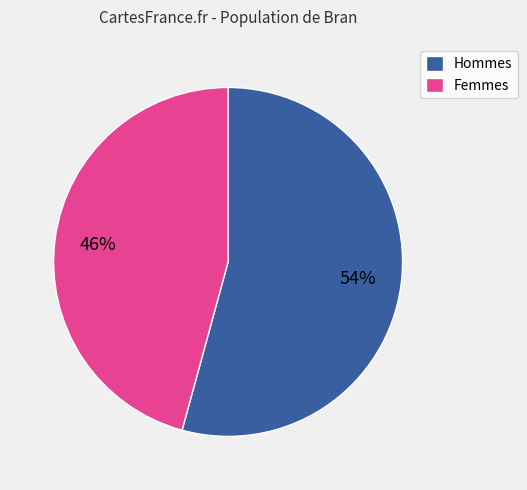

Is the sum of Femmes and Hommes greater than half?

Yes